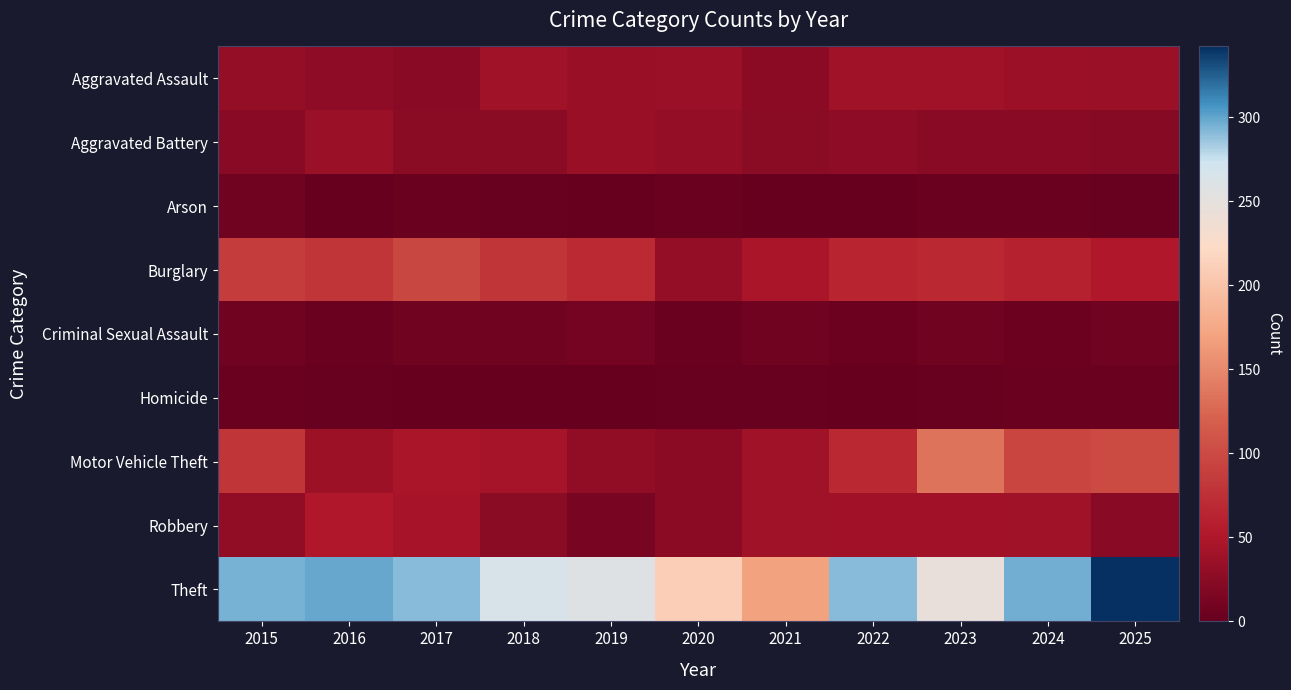

Between 2017 and 2019, which is larger?

2019